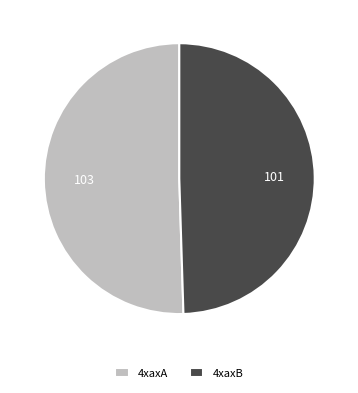

Which category has the biggest portion of the pie?

4xaxA